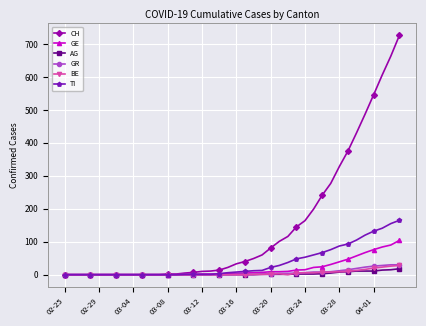

Which series has the largest range (max minus min)?

CH